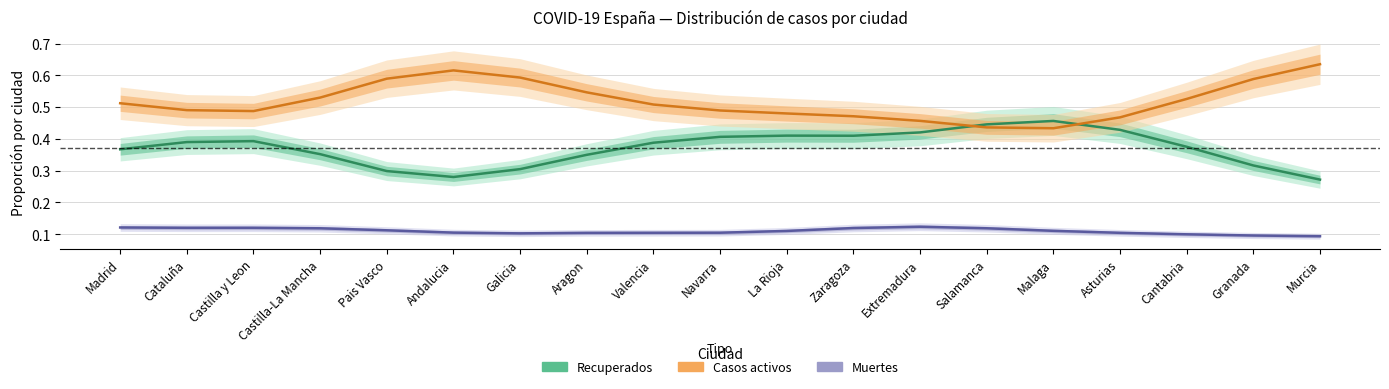

Which category has the highest value in the Casos activos series?

Murcia